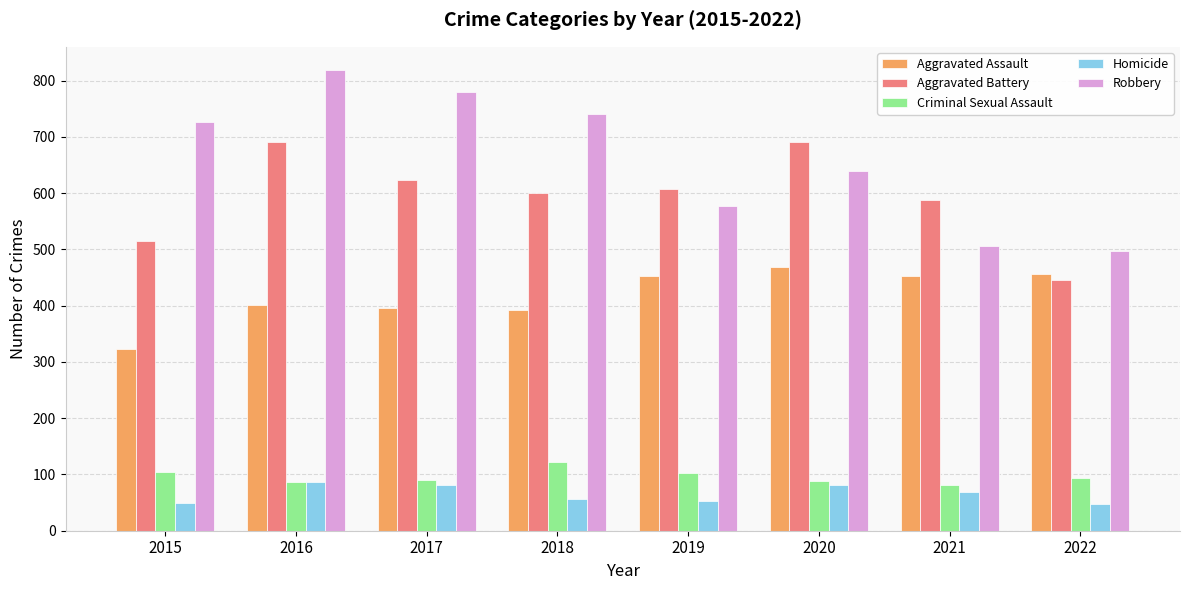

True or false: Aggravated Battery has a value of 623 at 2017.

True